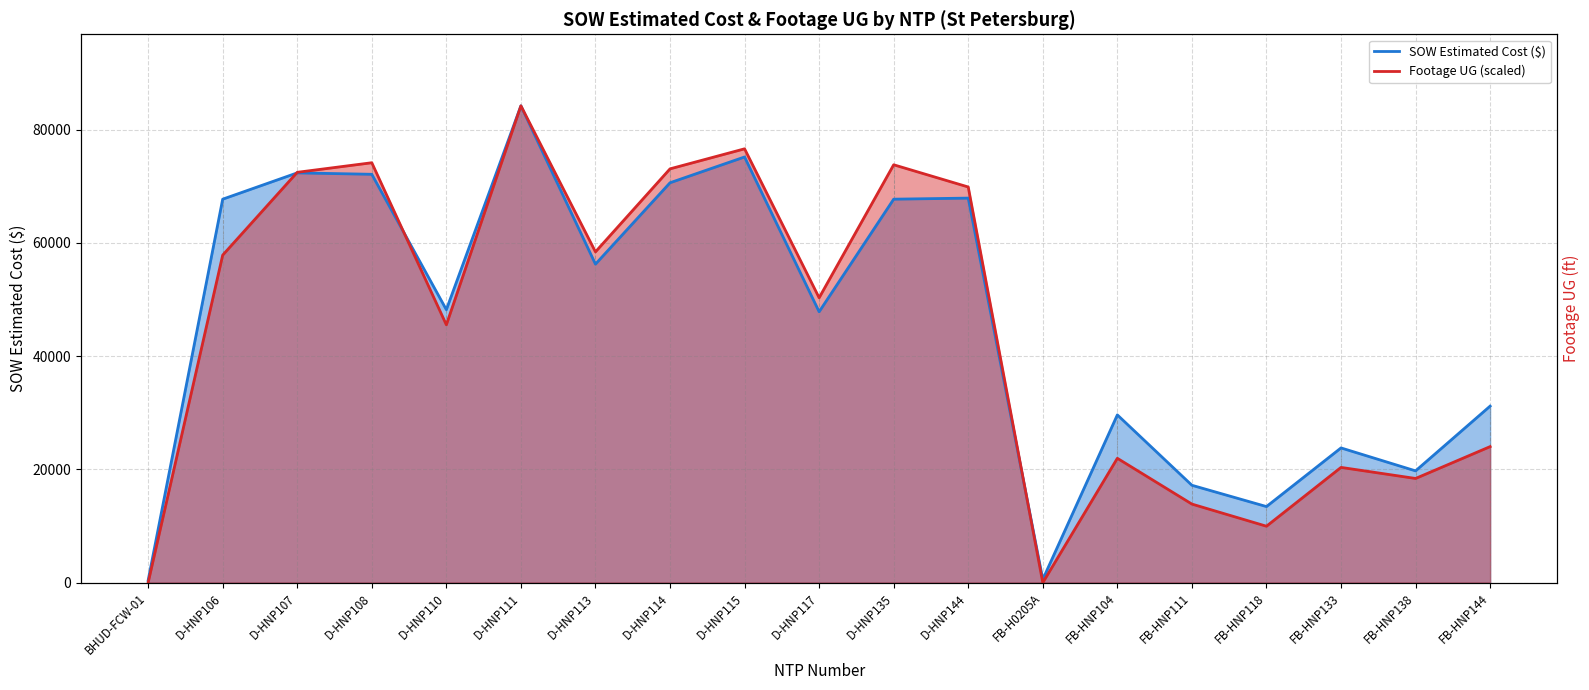

Which series has the largest range (max minus min)?

Footage UG (scaled)